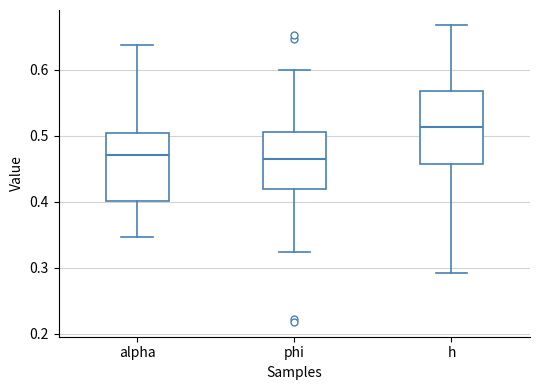

Reading left to right, read every box against the y-axis: the position of its median line, the range the box covers, and the ends of its whiskers. The values are not printed on the chart, so give them approximately, as read against the axis.

alpha: median 0.47, box 0.40 to 0.50, whiskers 0.35 to 0.64
phi: median 0.46, box 0.42 to 0.51, whiskers 0.32 to 0.60
h: median 0.51, box 0.46 to 0.57, whiskers 0.29 to 0.67